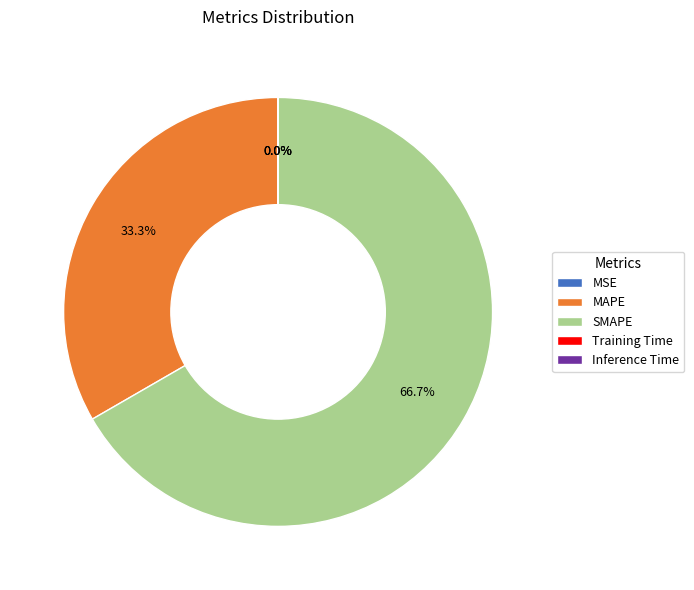

Is there any slice that represents more than half of the pie?

Yes